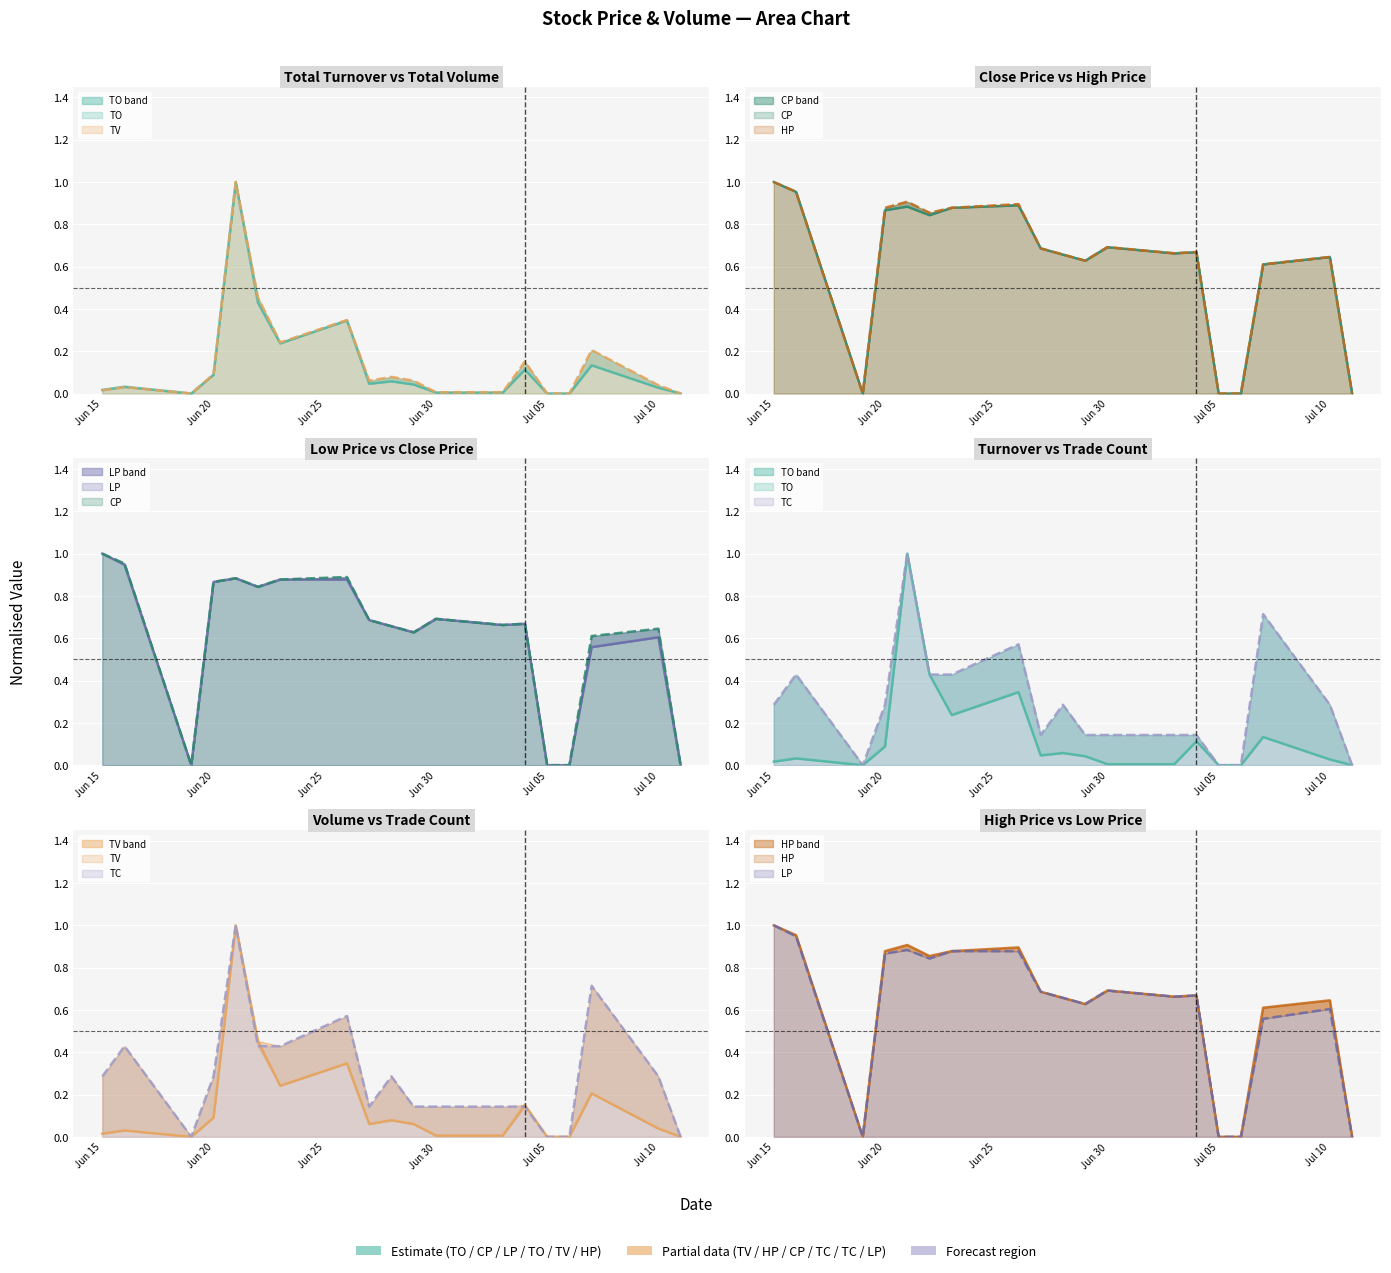

Count the number of categories in the chart.

19